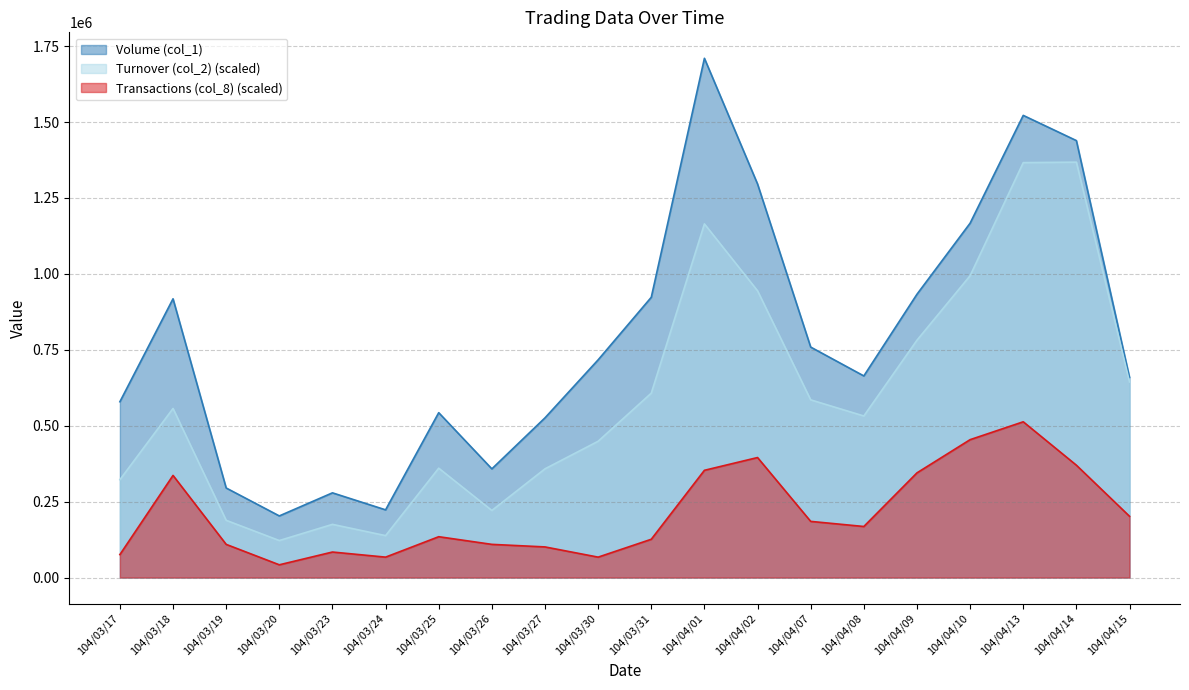

Does the chart have visible grid lines?

Yes